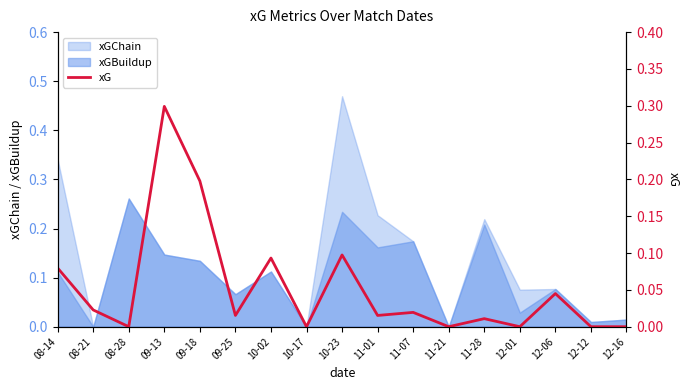

How many points are higher than both their immediate neighbors (excluding endpoints)?

6